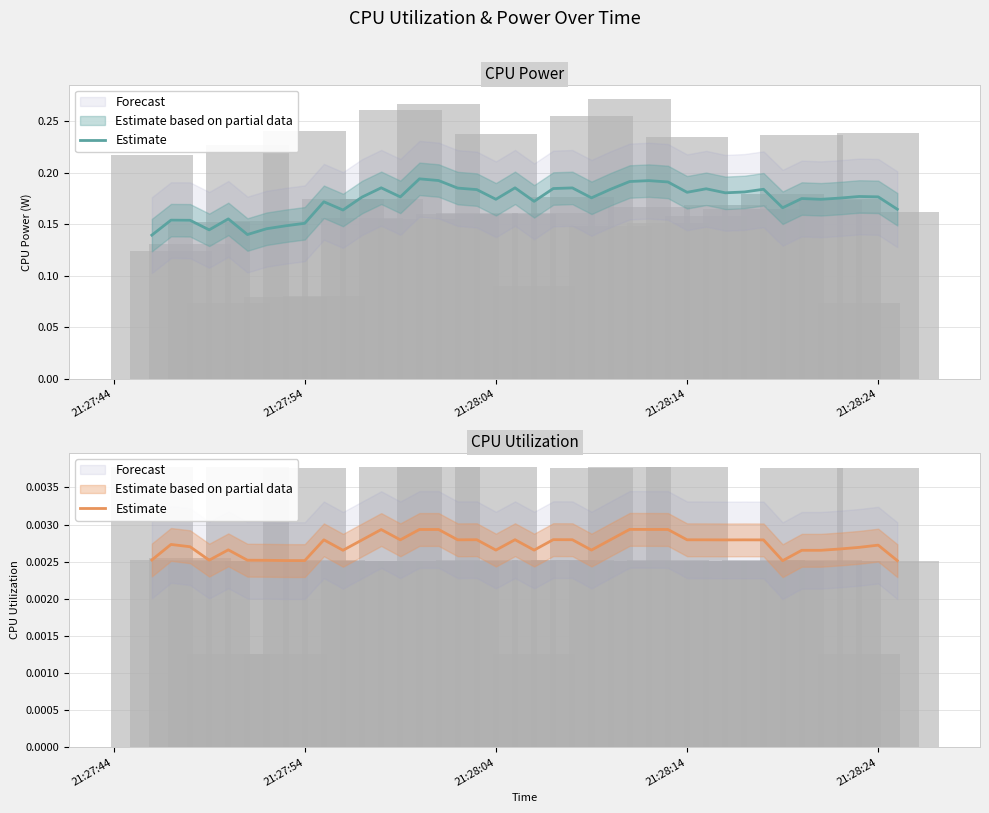

What is the sum of all values?

0.1